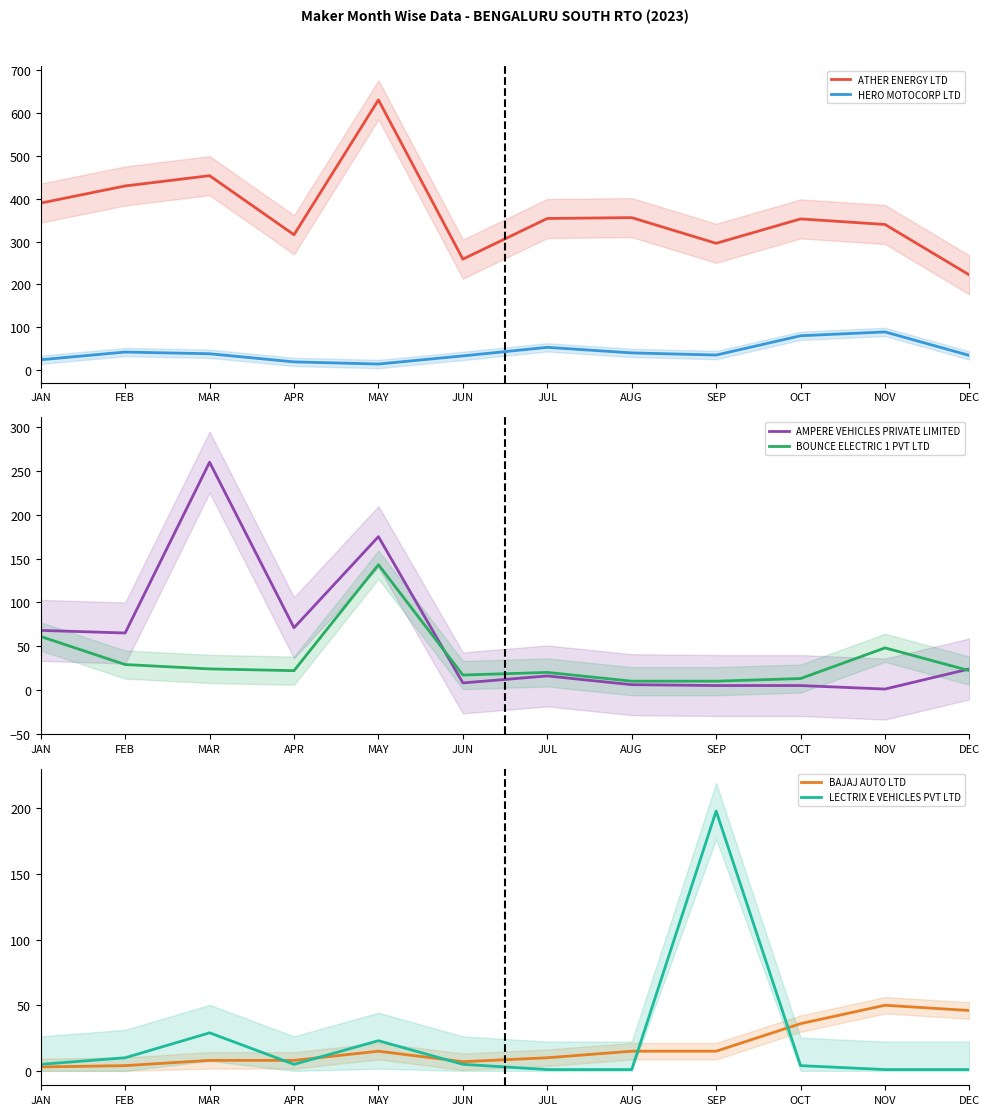

Reading right to left, list all the values displayed in this chart.

ATHER ENERGY LTD: 222	340	353	296	356	354	259	631	316	454	430	390
HERO MOTOCORP LTD: 34	89	80	35	40	53	33	14	19	38	42	24
AMPERE VEHICLES PRIVATE LIMITED: 24	1	5	5	6	16	8	175	71	260	65	68
BOUNCE ELECTRIC 1 PVT LTD: 22	48	13	10	10	20	17	143	22	24	29	61
BAJAJ AUTO LTD: 46	50	36	15	15	10	7	15	8	8	4	3
LECTRIX E VEHICLES PVT LTD: 1	1	4	198	1	1	5	23	5	29	10	5